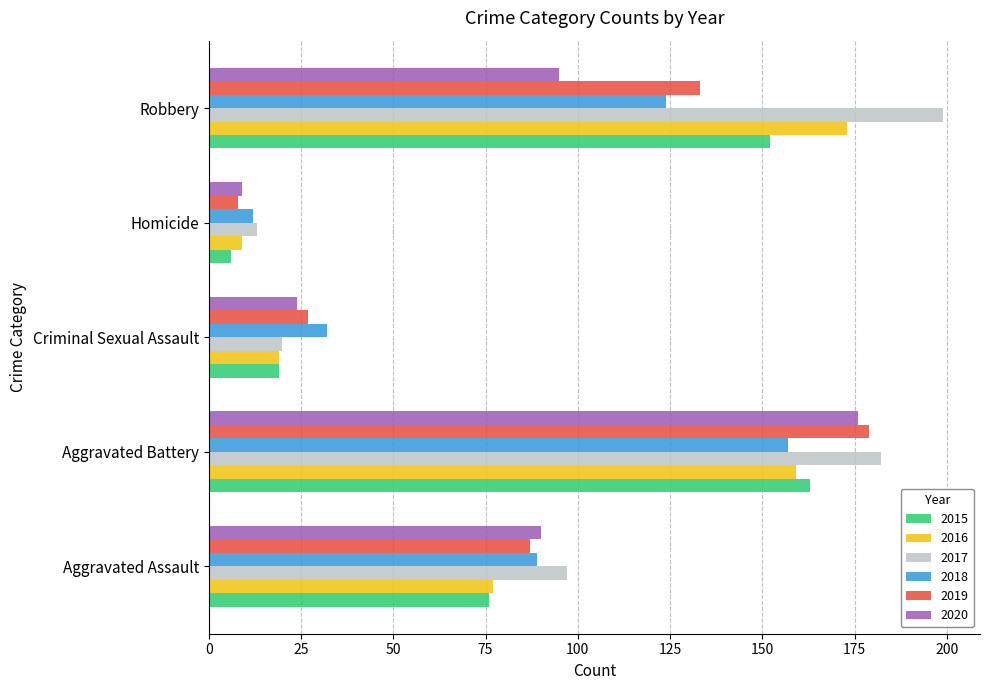

What is the sum of the 2017 values at Criminal Sexual Assault and Homicide?

33